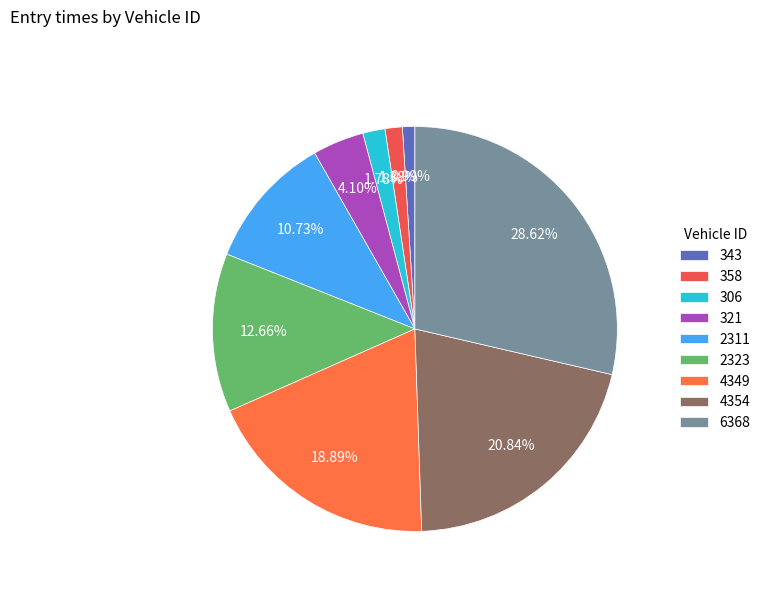

To the nearest percent, what is the difference between the 4349 and 4354 slice percentages?

2%